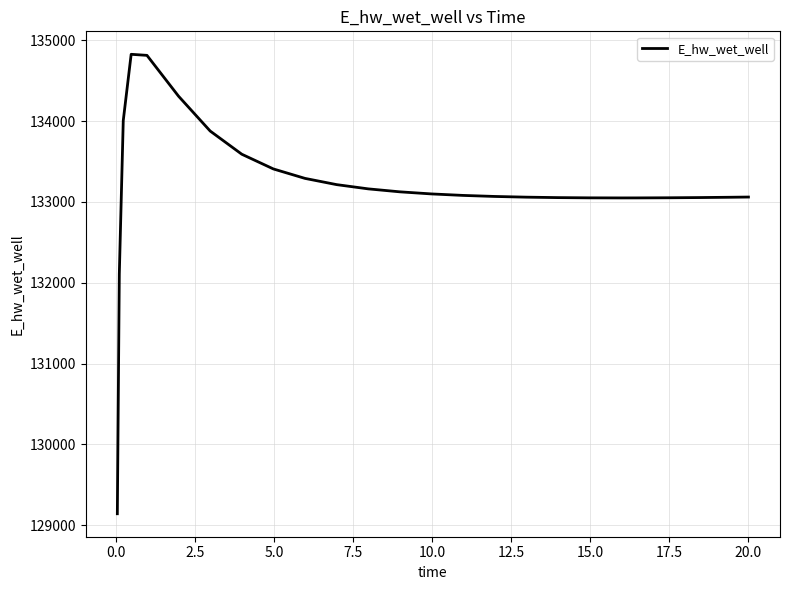

What is the minimum value shown in the chart?

129143.6